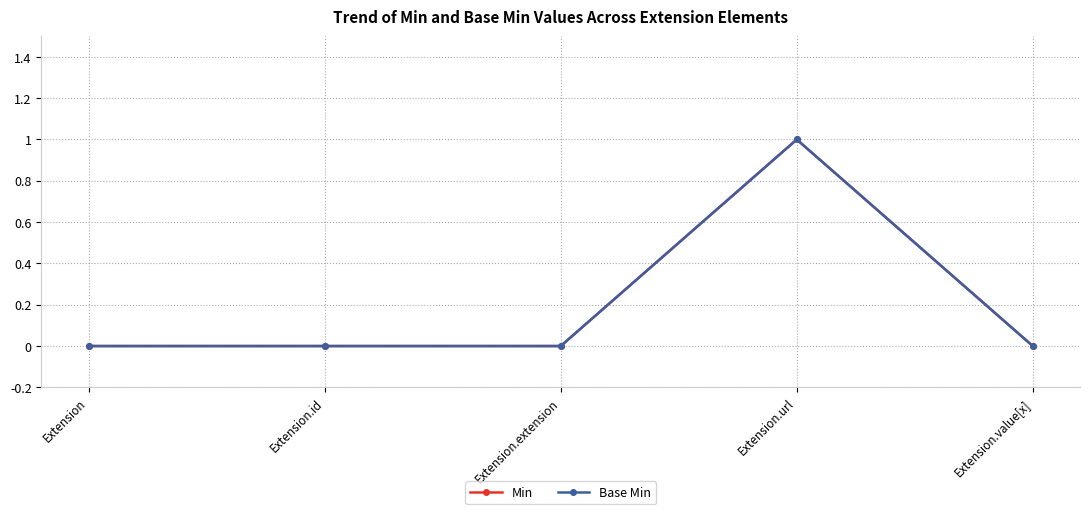

How many lines are shown in the chart?

2